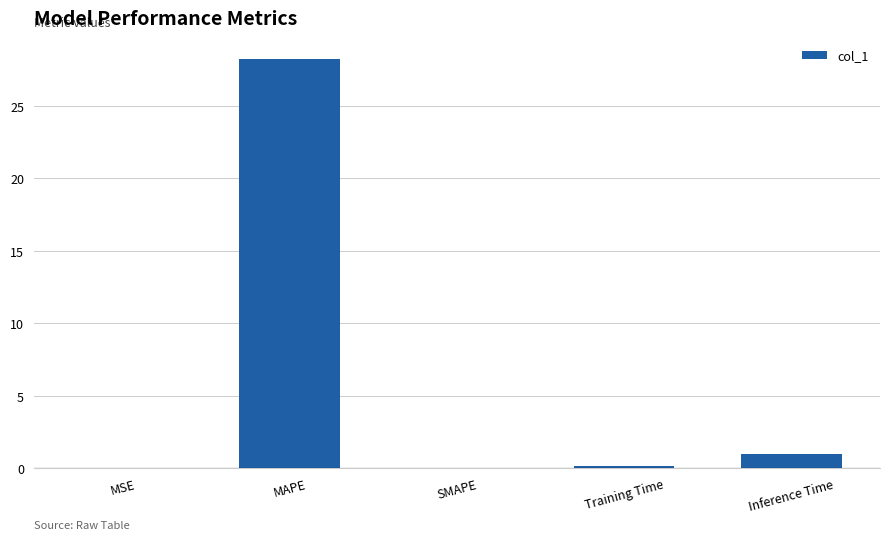

What is the change in value from MSE to Training Time?

+0.1